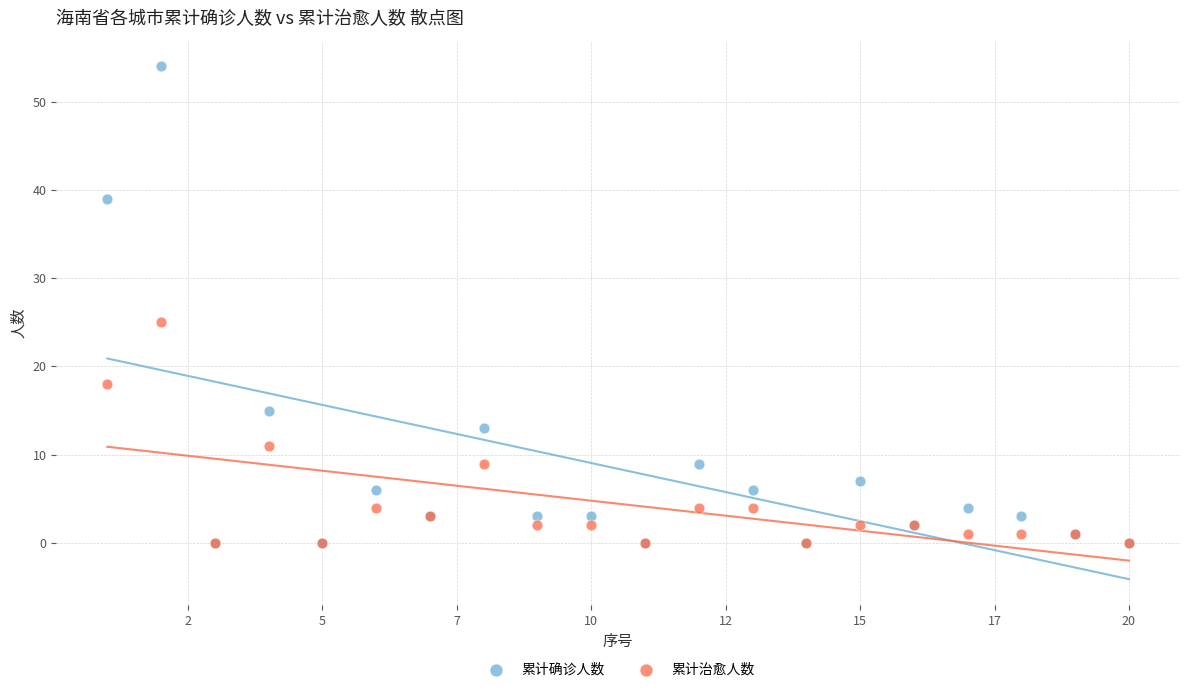

Across all series, what Y value is closest to 27?

25